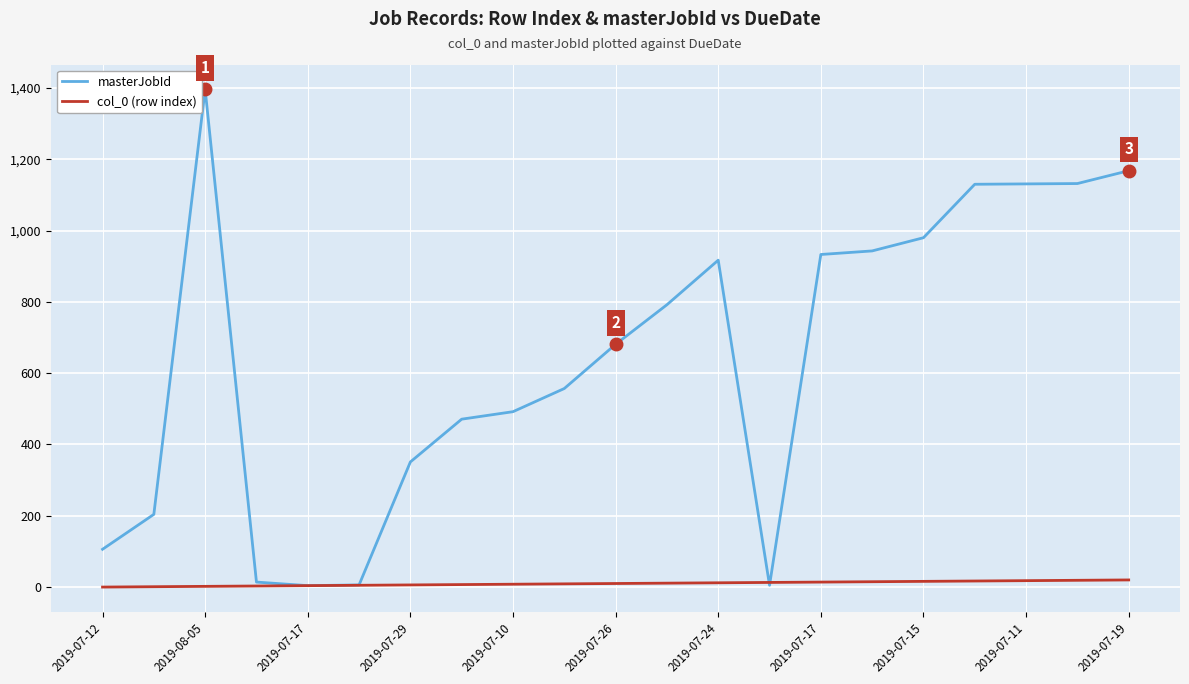

What is the maximum value for masterJobId?

1396